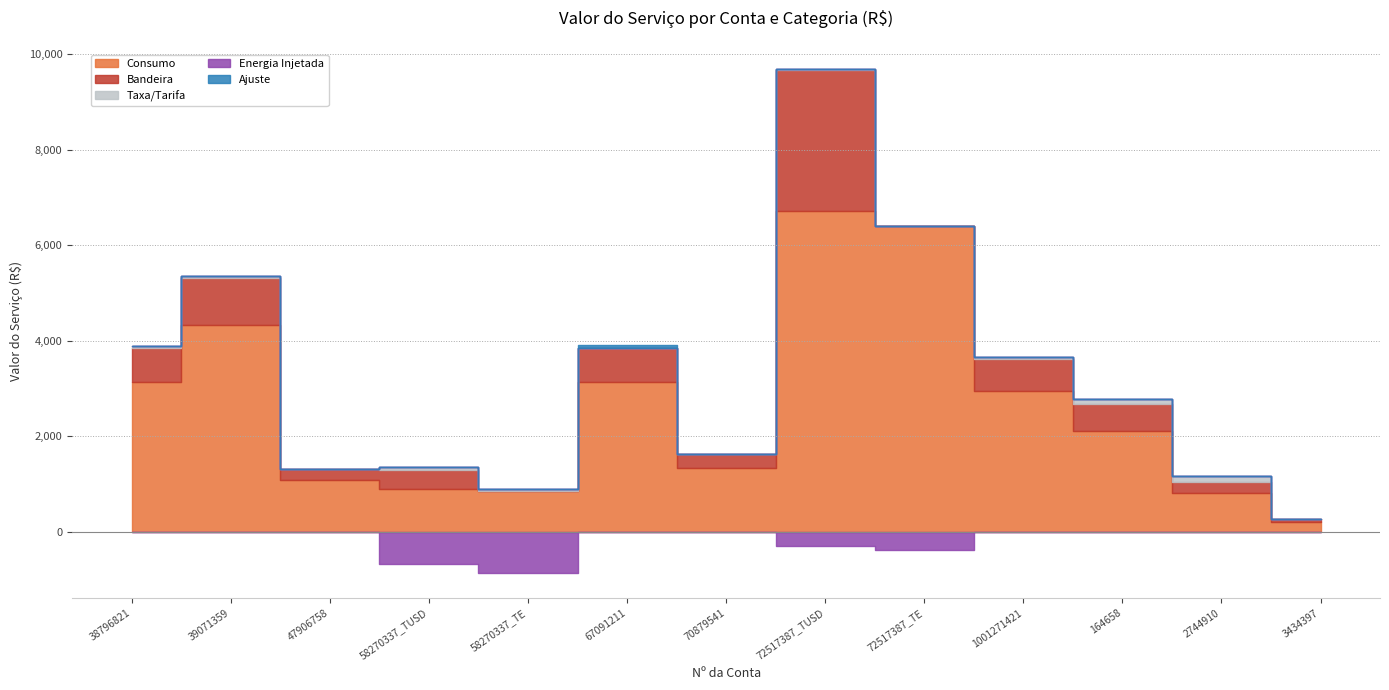

At 72517387_TE, list the series in order from smallest to largest.

Energia Injetada, Bandeira, Taxa/Tarifa, Ajuste, Consumo